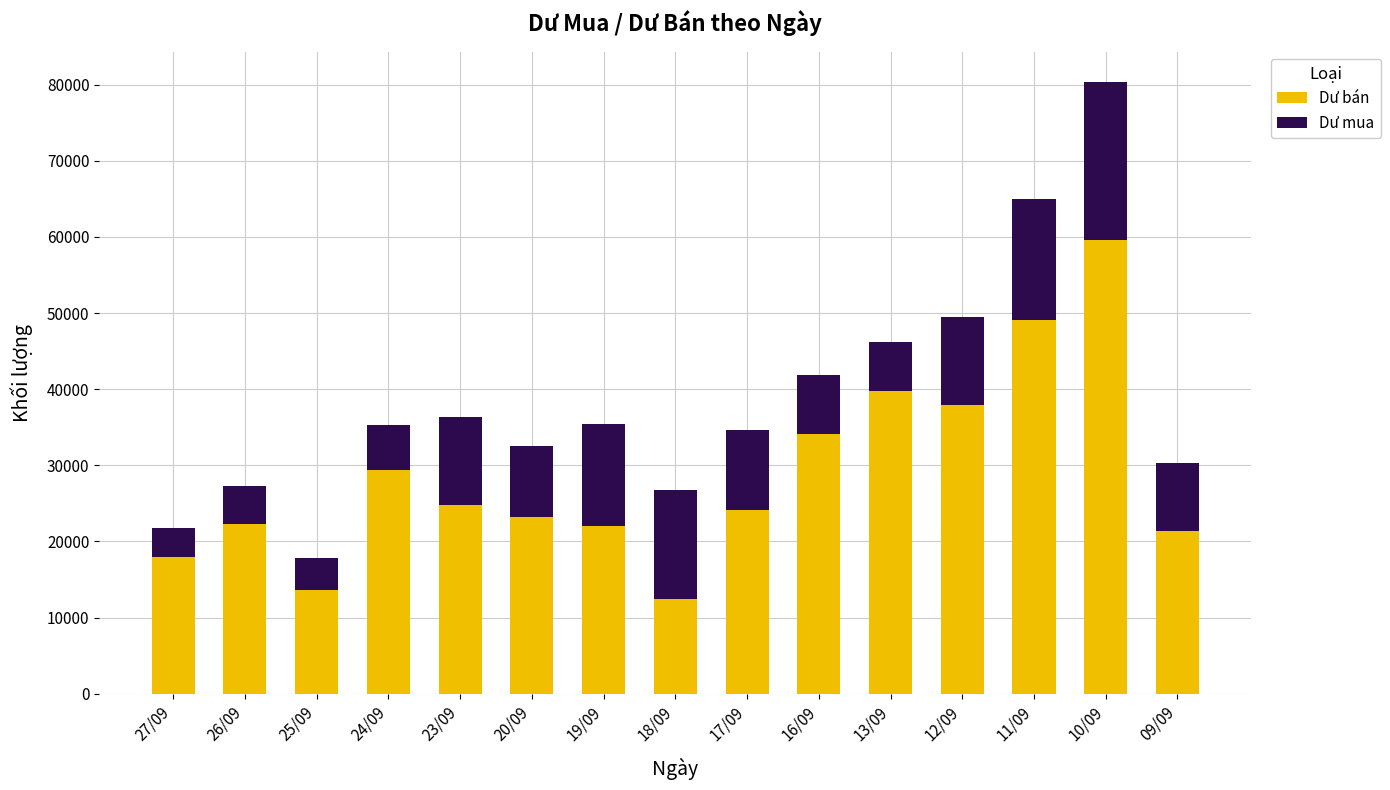

What is the average value of the Dư bán series?

28780